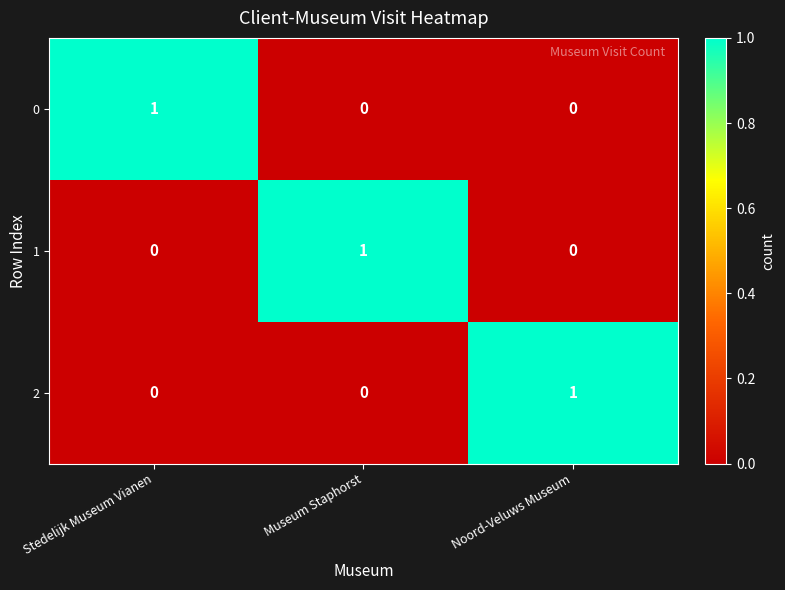

How many series are shown in this chart?

3